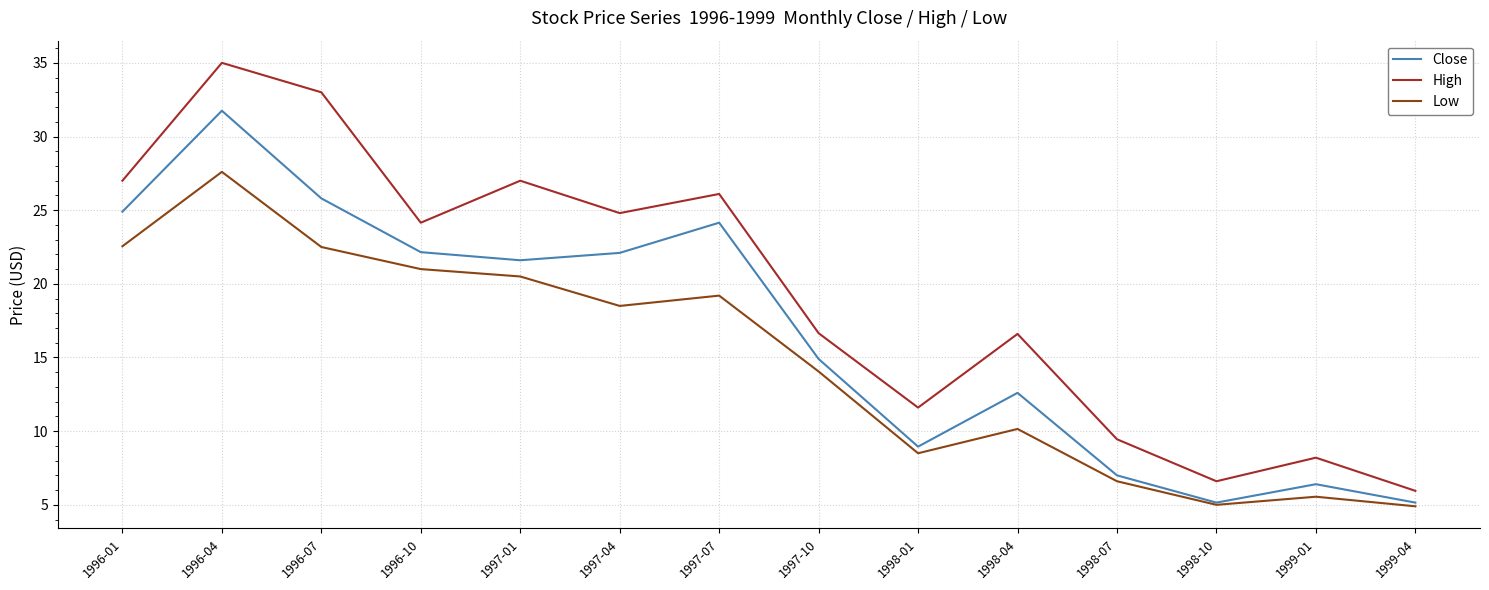

What is the smallest value displayed?

4.9